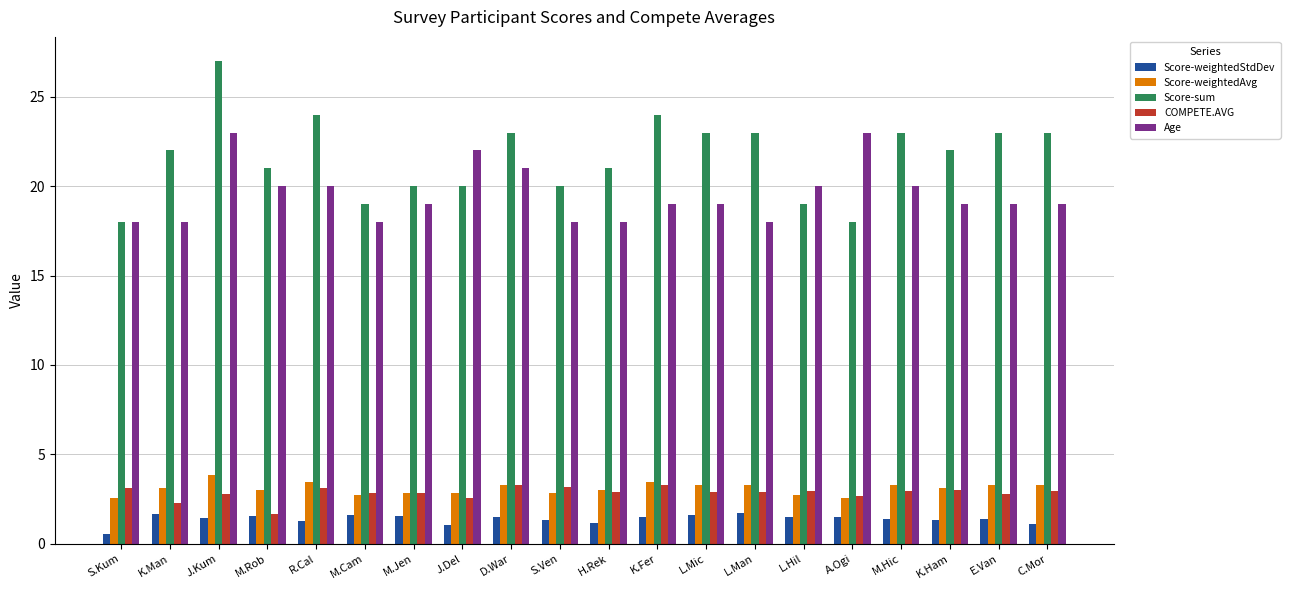

The value of Age at M.Cam is 7.2. True or false?

False